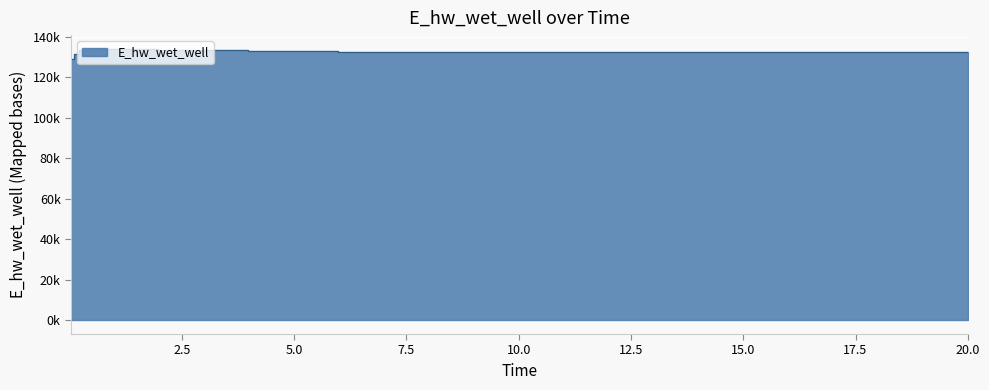

Which label corresponds to the smallest value in the chart?

0.03125